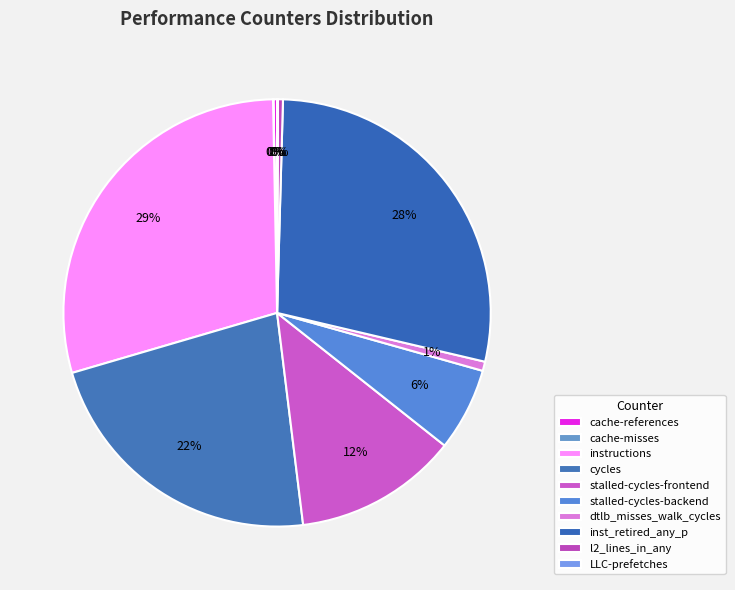

To the nearest percent, what is the difference between the cache-references and cycles slice percentages?

22%